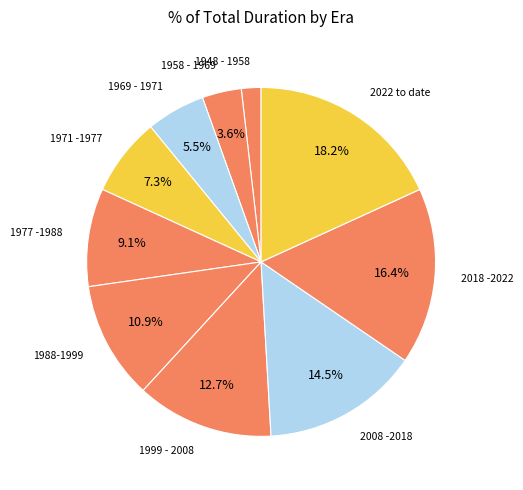

Is it true that 2018 -2022 is 16% of the pie?

True